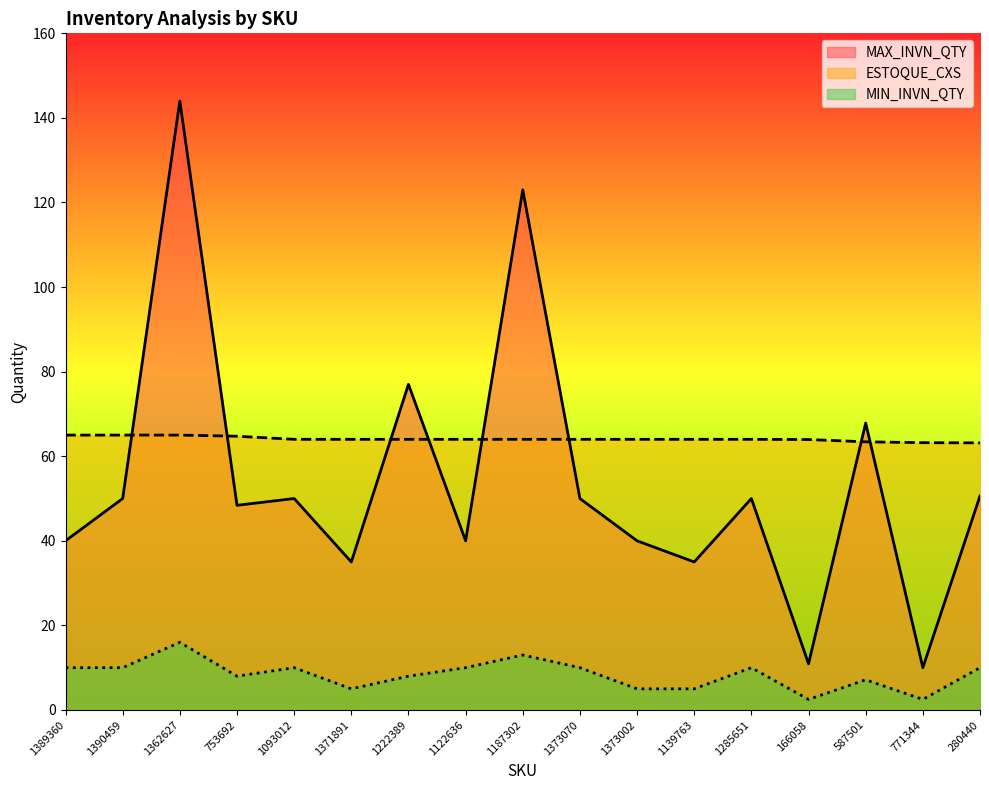

Reading left to right, transcribe all the data shown in this chart.

MAX_INVN_QTY: 40.0	50.0	144.0	48.4	50.0	35.0	77.0	40.0	123.0	50.0	40.0	35.0	50.0	10.9	67.9	10.0	50.6
ESTOQUE_CXS: 65.0	65.0	65.0	64.7	64.0	64.0	64.0	64.0	64.0	64.0	64.0	64.0	64.0	64.0	63.4	63.2	63.2
MIN_INVN_QTY: 10.0	10.0	16.0	8.0	10.0	5.0	8.0	10.0	13.0	10.0	5.0	5.0	10.0	2.5	7.1	2.5	10.0